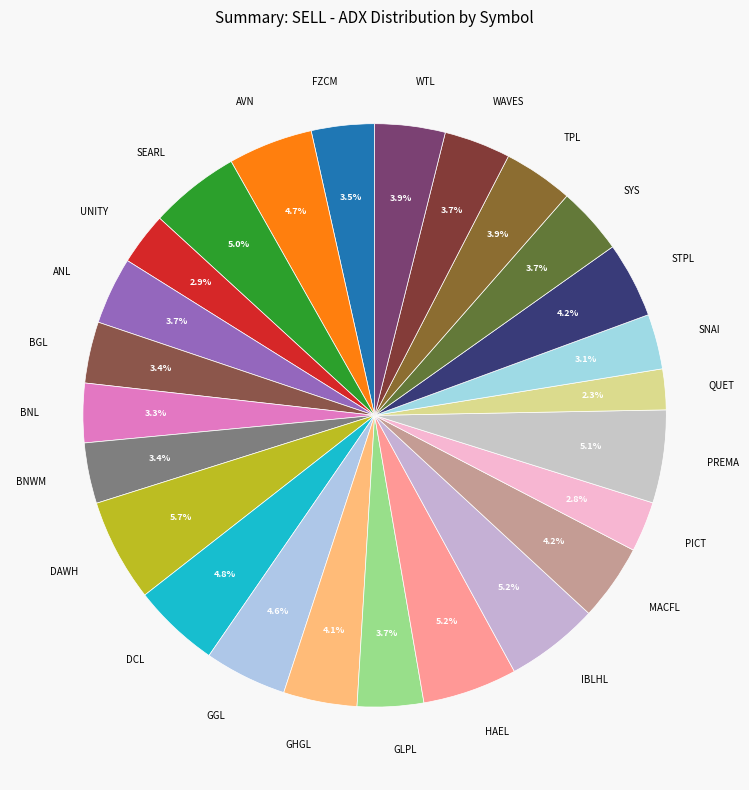

Which has a higher value, STPL or DAWH?

DAWH